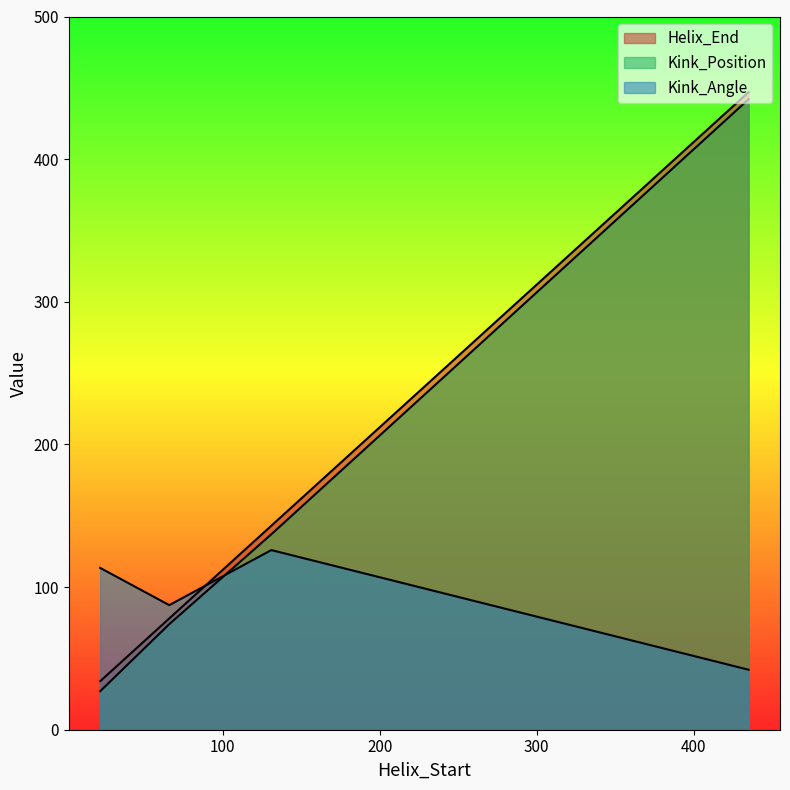

What is the smallest value displayed?

27.0